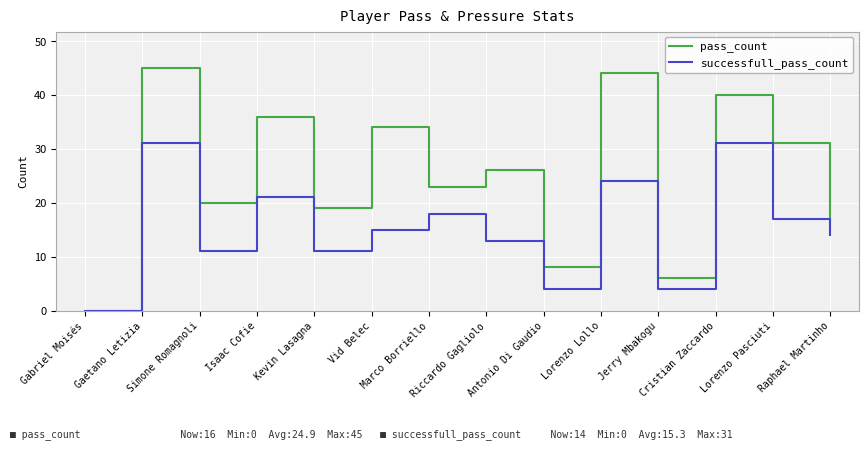

Between Gaetano Letizia and Simone Romagnoli, which series saw the biggest shift?

pass_count